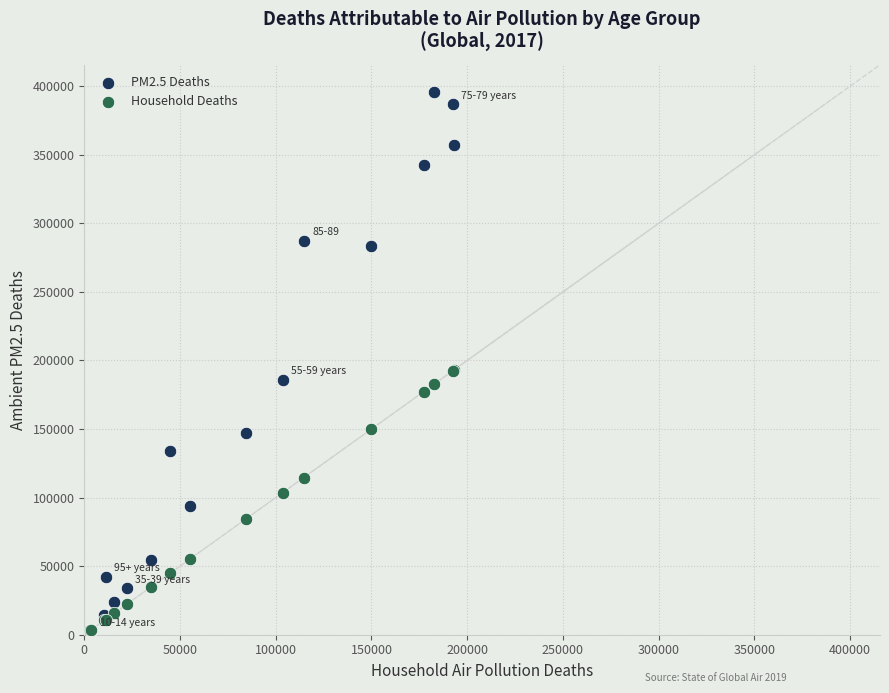

What are all the series names shown in the legend?

PM2.5 Deaths, Household Deaths